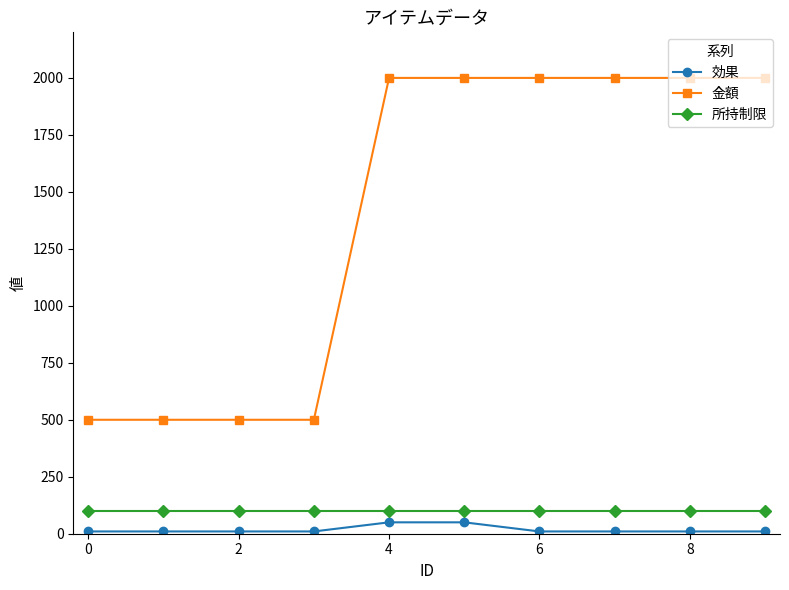

Which series has the widest spread of values?

金額